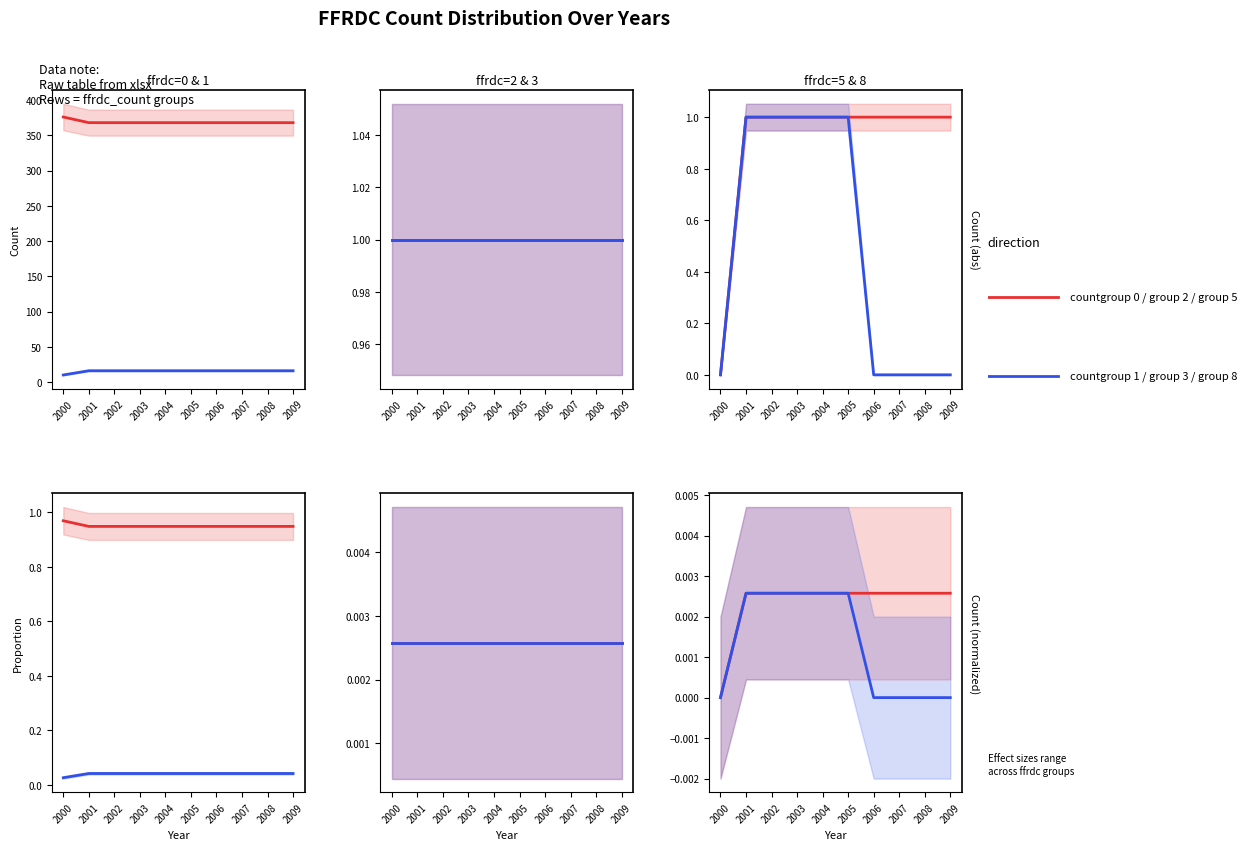

True or false: ffrdc_count=1 and ffrdc_count=8 cross at least once.

False